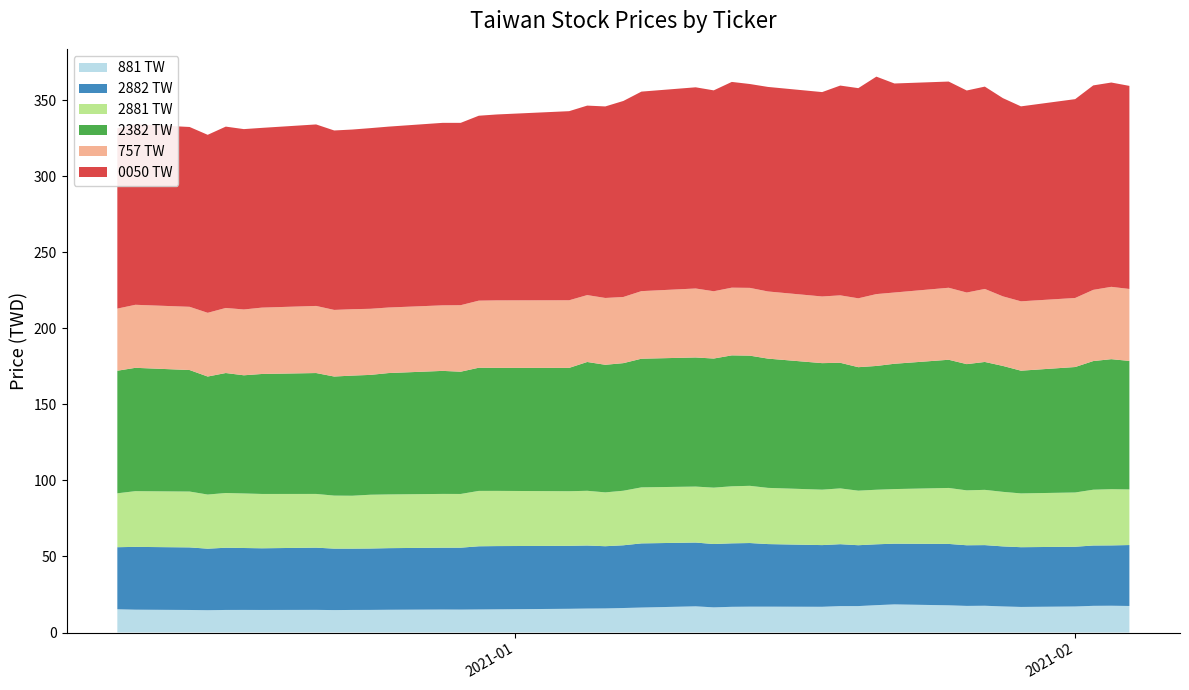

Reading right to left, transcribe all the data shown in this chart.

881 TW: 17.5	17.6	17.5	17.1	16.8	17.2	17.6	17.5	17.9	18.5	18.0	17.4	17.4	16.9	17.0	17.0	16.9	16.5	17.2	16.4	16.1	15.8	15.8	15.6	15.2	15.2	15.1	15.1	15.0	14.9	14.8	14.8	14.9	14.8	14.9	14.8	14.7	14.8	15.0	15.3
2882 TW: 40.1	39.7	39.7	39.3	39.3	39.5	39.9	39.9	40.4	39.9	40.0	40.0	40.7	40.6	41.2	41.8	41.7	41.6	41.9	42.2	41.3	40.9	41.5	41.4	41.6	41.5	40.7	40.7	40.5	40.4	40.3	40.4	40.9	40.6	40.7	40.9	40.5	41.2	41.3	40.8
2881 TW: 36.6	37.0	36.7	35.7	35.4	35.9	36.3	36.1	36.8	35.9	35.9	35.9	36.7	36.5	37.0	37.6	37.5	37.1	36.8	36.8	35.9	35.4	36.0	35.9	36.3	36.4	35.3	35.4	35.3	35.4	34.8	34.9	35.3	35.7	35.9	36.0	35.6	36.7	36.7	35.4
2382 TW: 84.5	85.5	84.6	82.5	80.7	82.8	84.1	83.0	84.3	82.4	81.4	81.2	82.6	83.2	85.0	85.6	86.1	84.9	84.9	84.6	83.9	83.9	84.7	81.1	80.9	81.0	80.4	80.9	79.8	78.8	79.0	78.3	79.5	78.9	77.7	78.9	77.6	79.9	81.1	80.6
757 TW: 47.3	47.6	46.8	45.4	45.6	45.8	48.0	47.1	47.3	46.9	47.3	45.3	44.3	43.8	44.2	44.6	44.5	44.2	45.4	44.4	43.5	43.9	44.0	44.5	44.4	44.1	43.7	43.1	43.1	43.5	43.7	43.8	44.1	43.6	43.3	42.8	41.9	41.6	41.5	40.9
0050 TW: 133.6	134.4	134.4	130.8	128.2	130.4	133.1	132.9	135.6	137.4	143.0	138.2	137.9	134.4	134.5	134.1	135.3	132.1	132.3	131.2	128.9	126.0	124.6	124.3	122.2	121.6	119.9	120.0	119.0	118.8	118.2	118.0	119.3	118.2	118.6	119.2	117.0	118.2	118.8	118.6